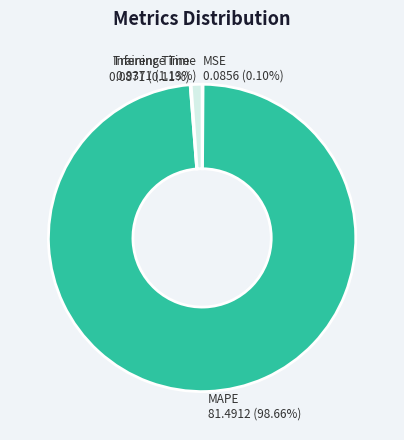

What portion of the pie excludes MAPE?

1.3%